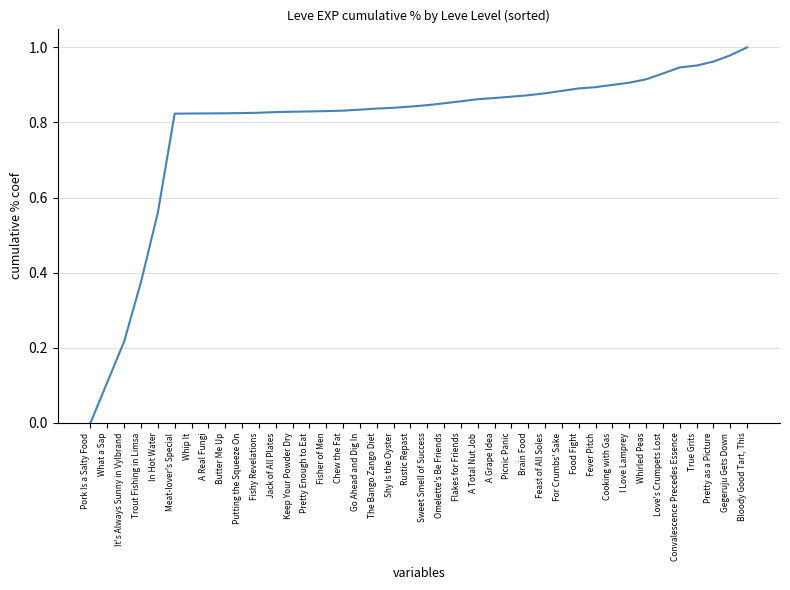

The chart shows a value of 0.3 at Omelette's Be Friends. True or false?

False